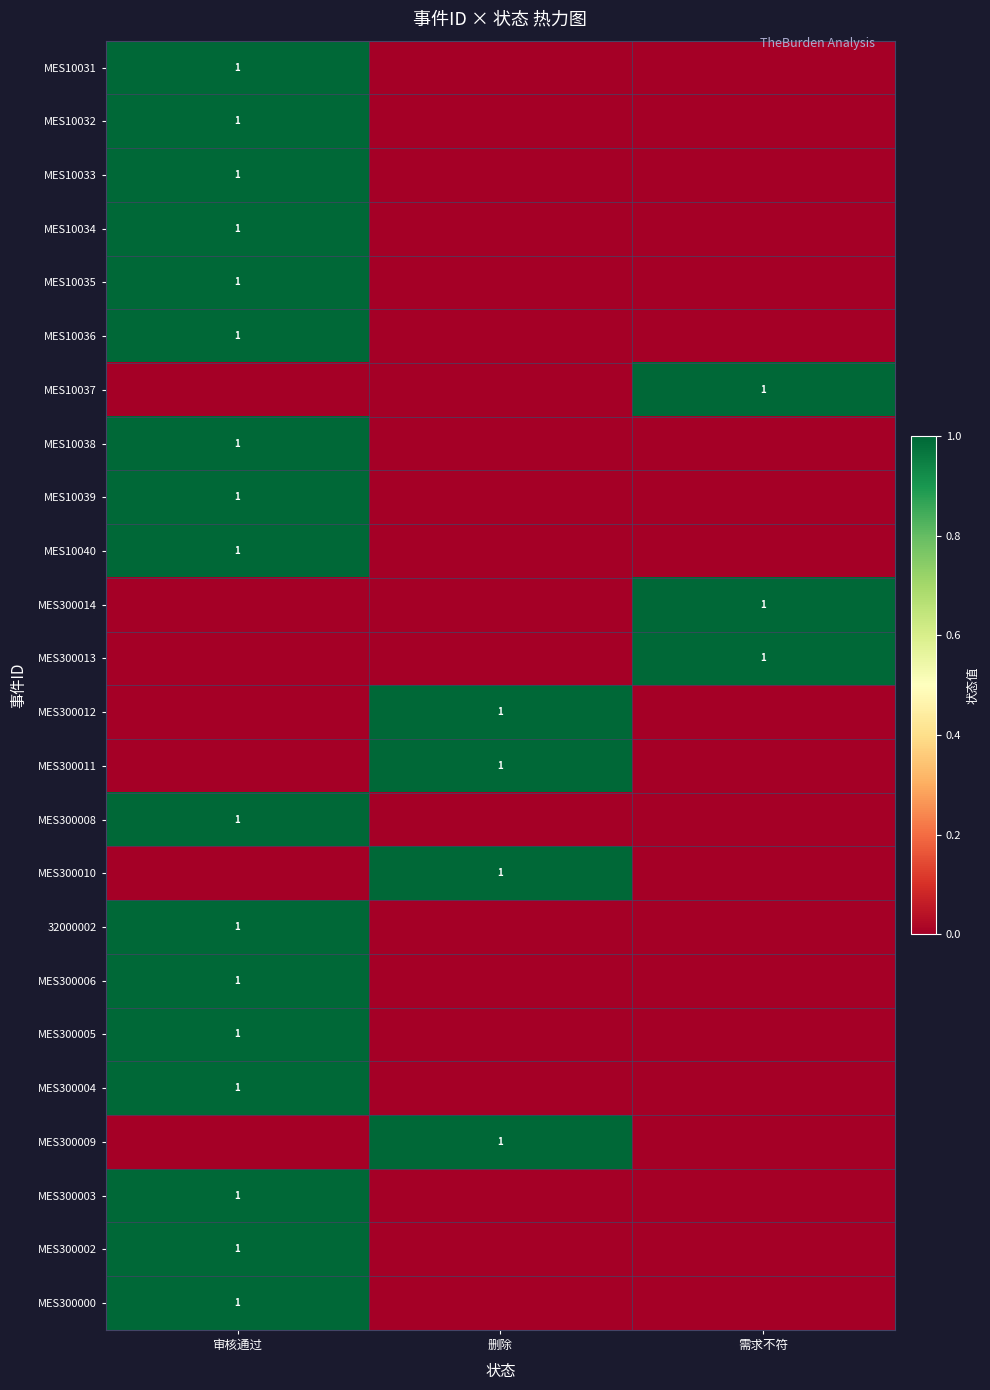

Is the value of MES10039 at 审核通过 greater than the value of MES300000 at 需求不符?

Yes